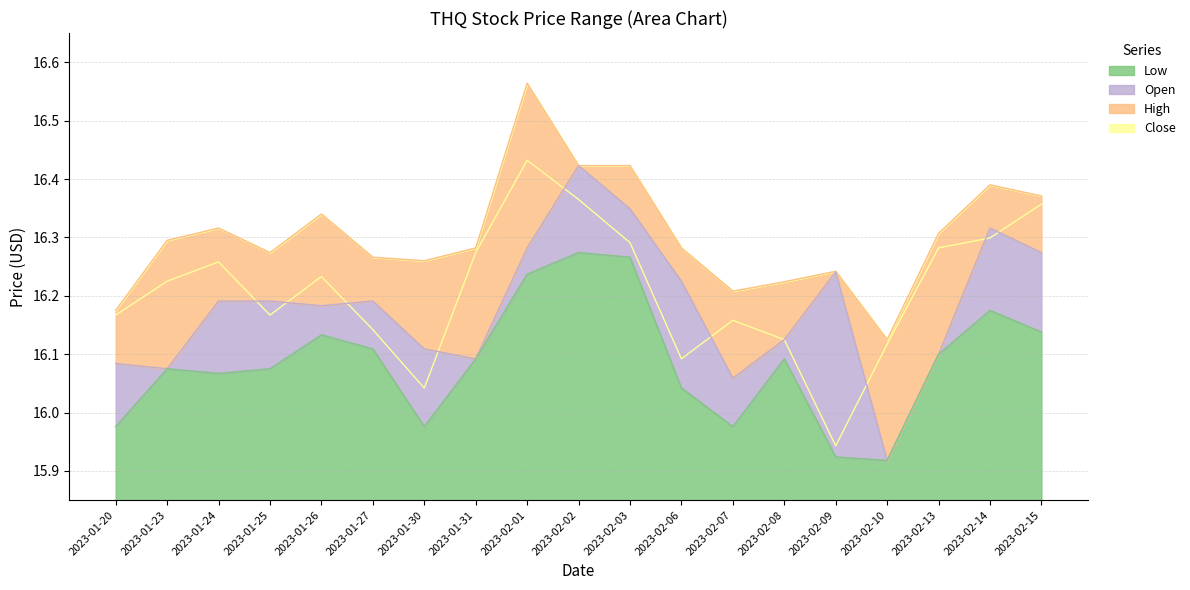

Is it true that Open equals 4.6 at 2023-02-14?

False